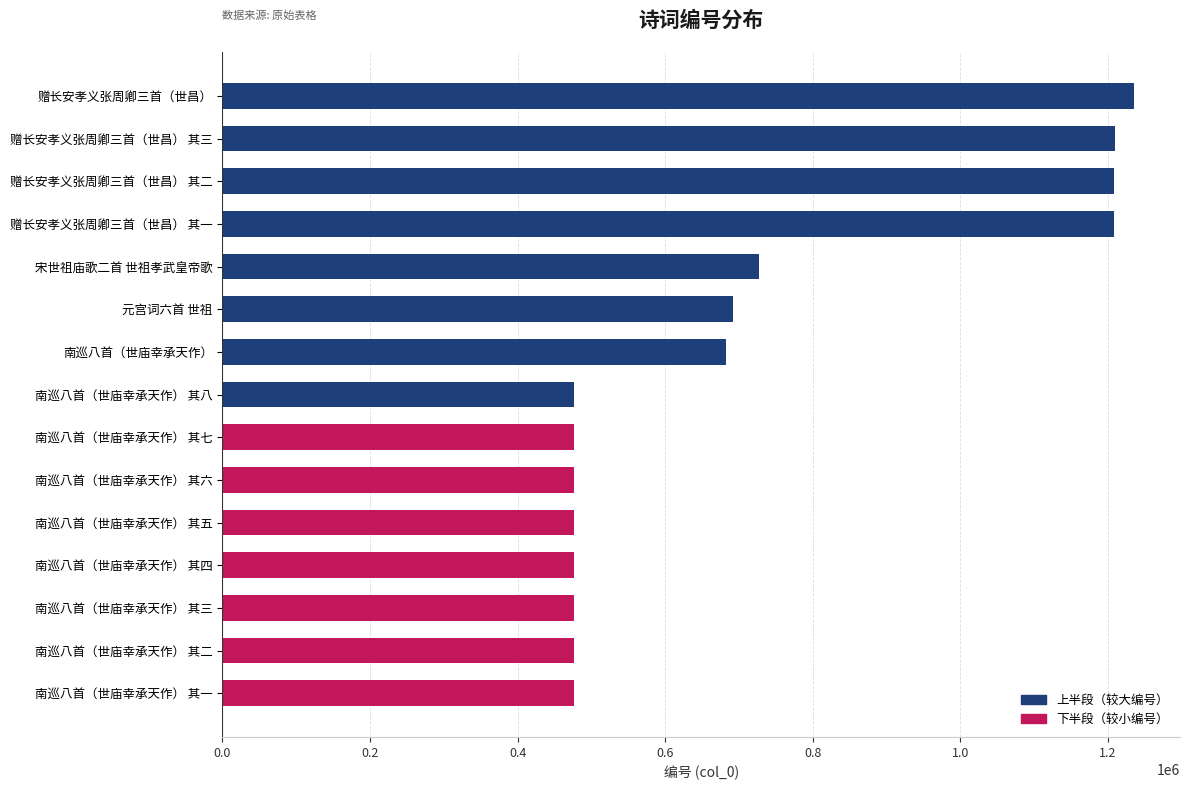

What is the sum of the values at 赠长安孝义张周卿三首（世昌） and 赠长安孝义张周卿三首（世昌） 其一?

2444852